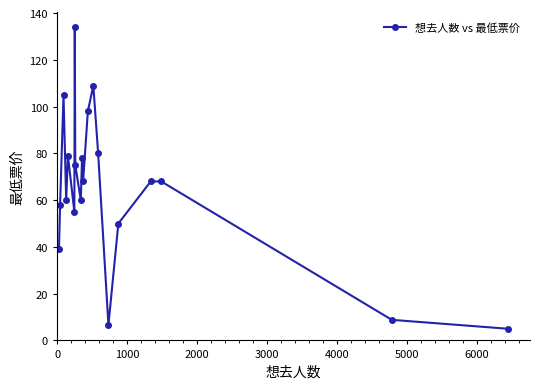

Reading left to right, extract all data points from this chart.

39.0	58.0	105.0	60.0	79.0	55.0	134.1	75.0	60.0	78.0	68.0	98.0	109.0	80.0	6.6	50.0	68.0	68.0	8.8	5.0